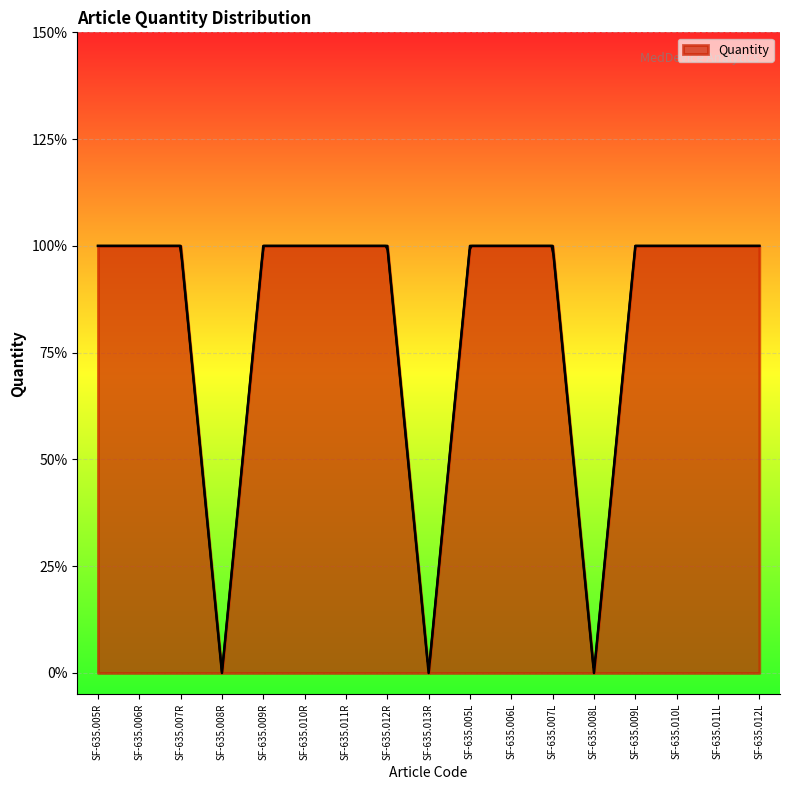

Rank the categories by value from highest to lowest.

SF-635.005R, SF-635.006R, SF-635.007R, SF-635.009R, SF-635.010R, SF-635.011R, SF-635.012R, SF-635.005L, SF-635.006L, SF-635.007L, SF-635.009L, SF-635.010L, SF-635.011L, SF-635.012L, SF-635.008R, SF-635.013R, SF-635.008L